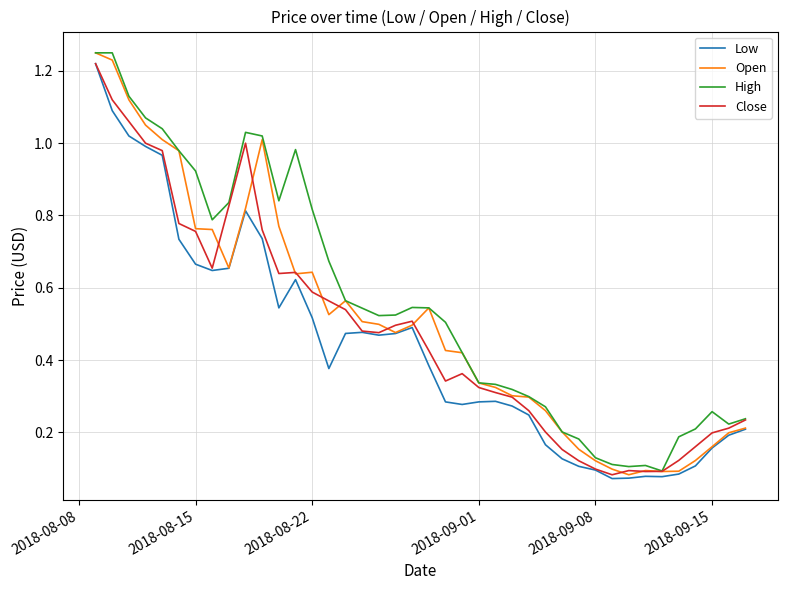

Rank the series by their average value, from highest to lowest.

High, Open, Close, Low